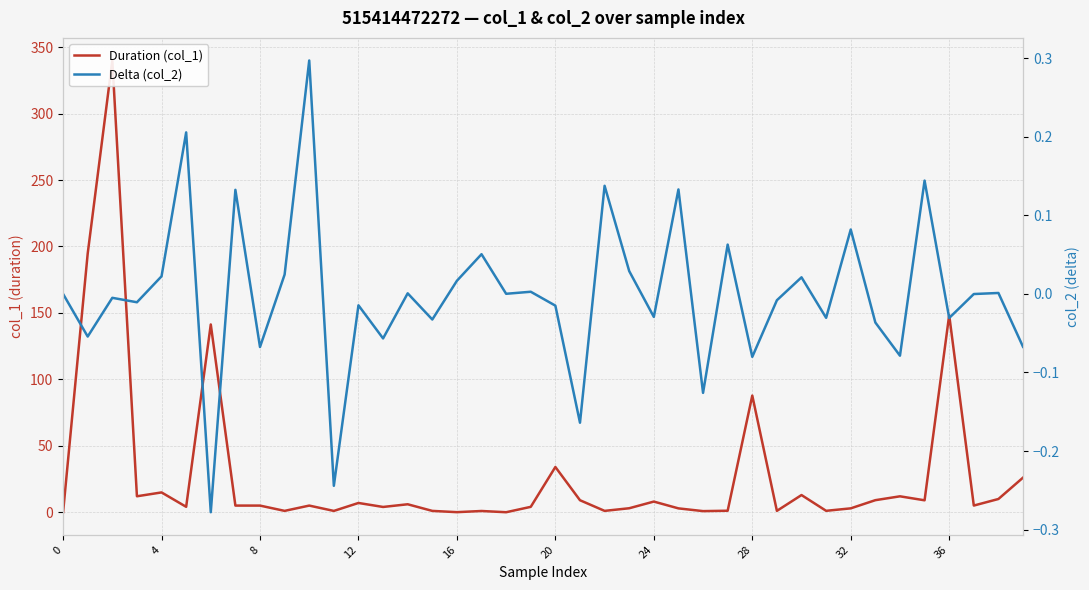

Between 11 and 28, which is larger?

28